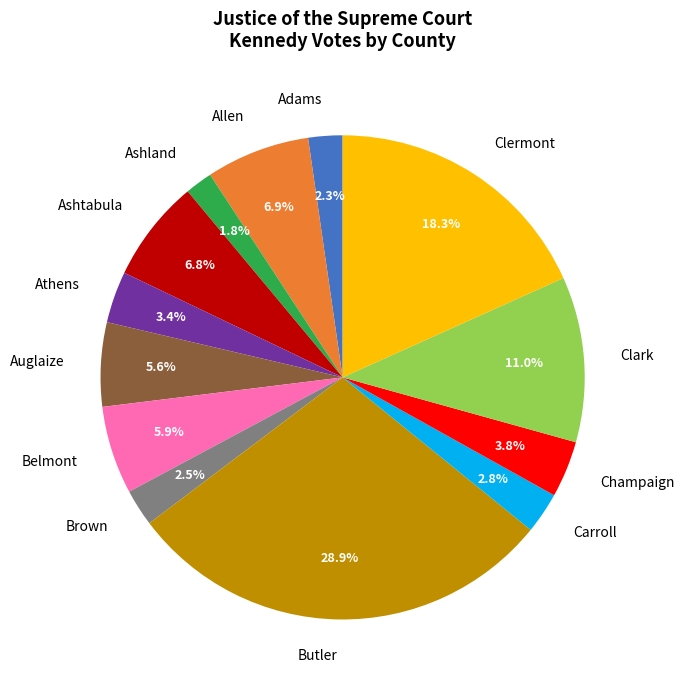

How many slices are in this pie chart?

13